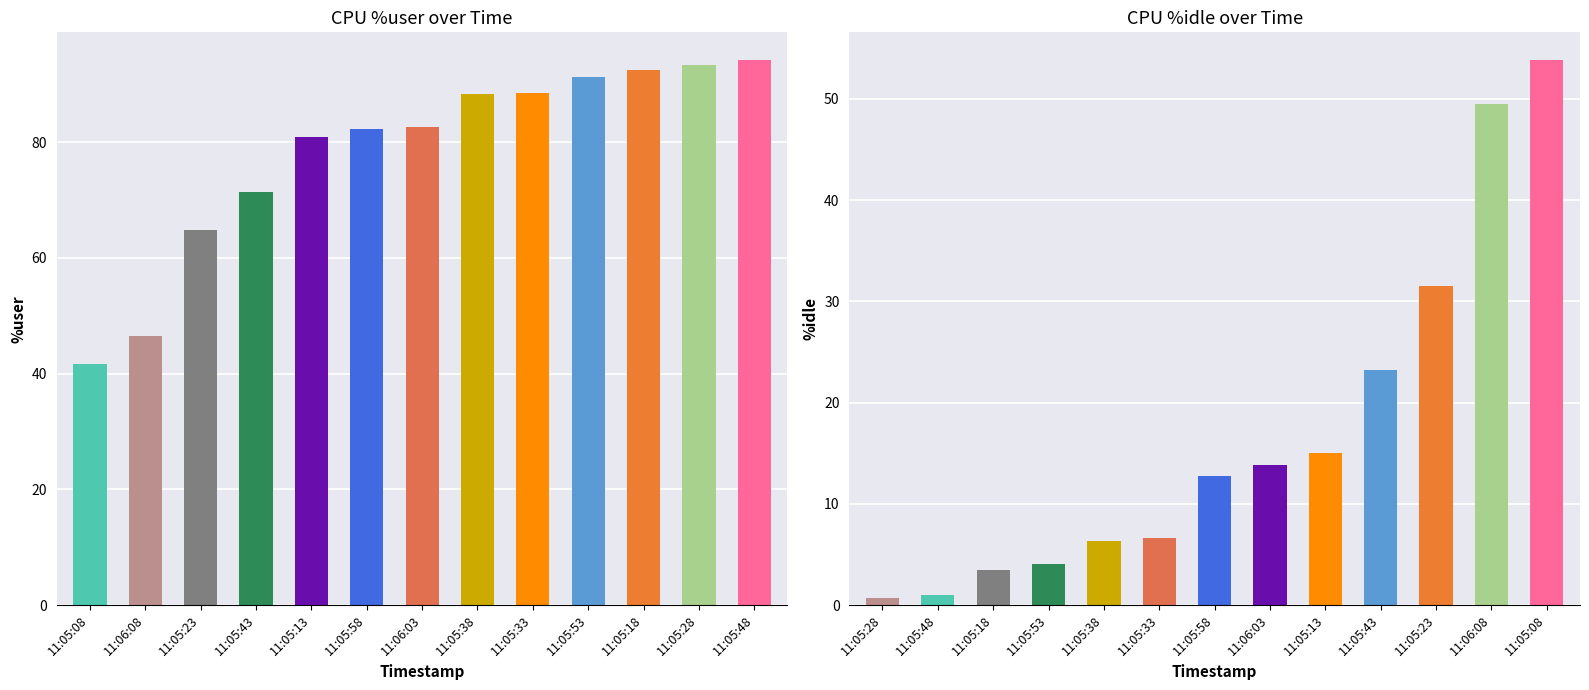

How many data points does each series have?

13